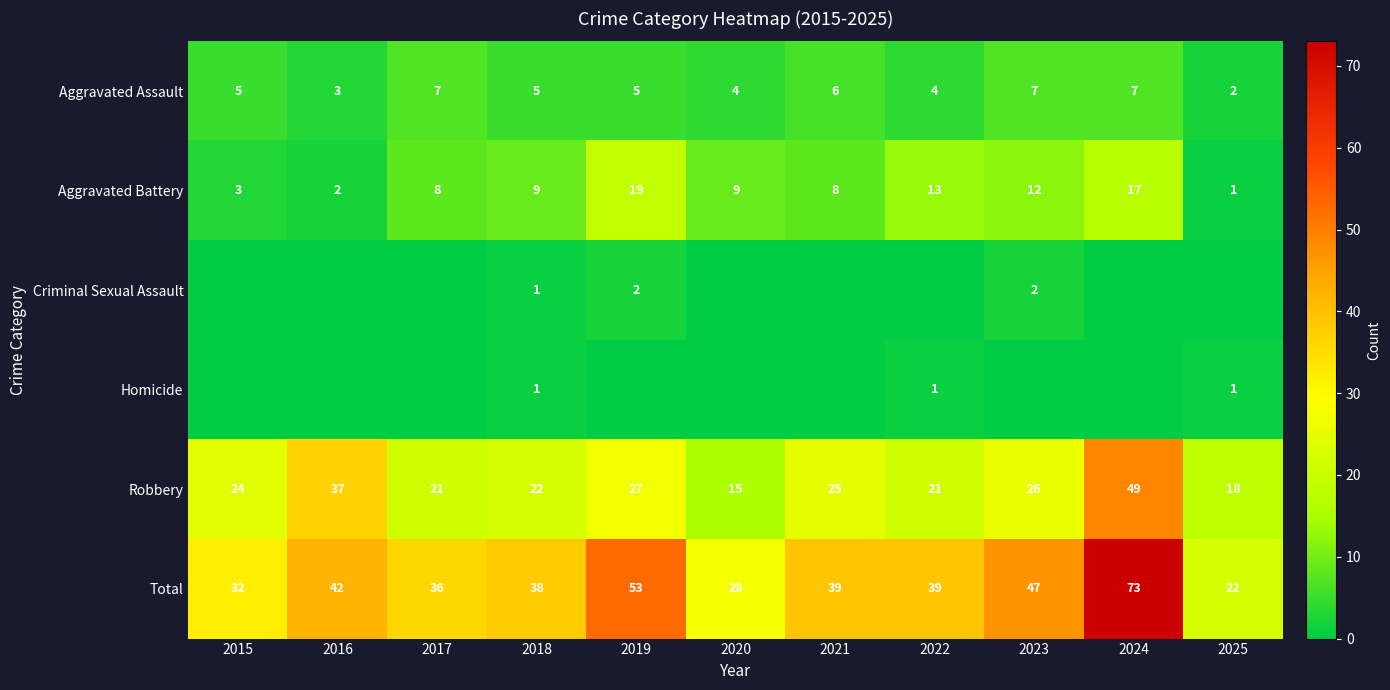

Is it true that Aggravated Battery equals 5 at 2019?

False